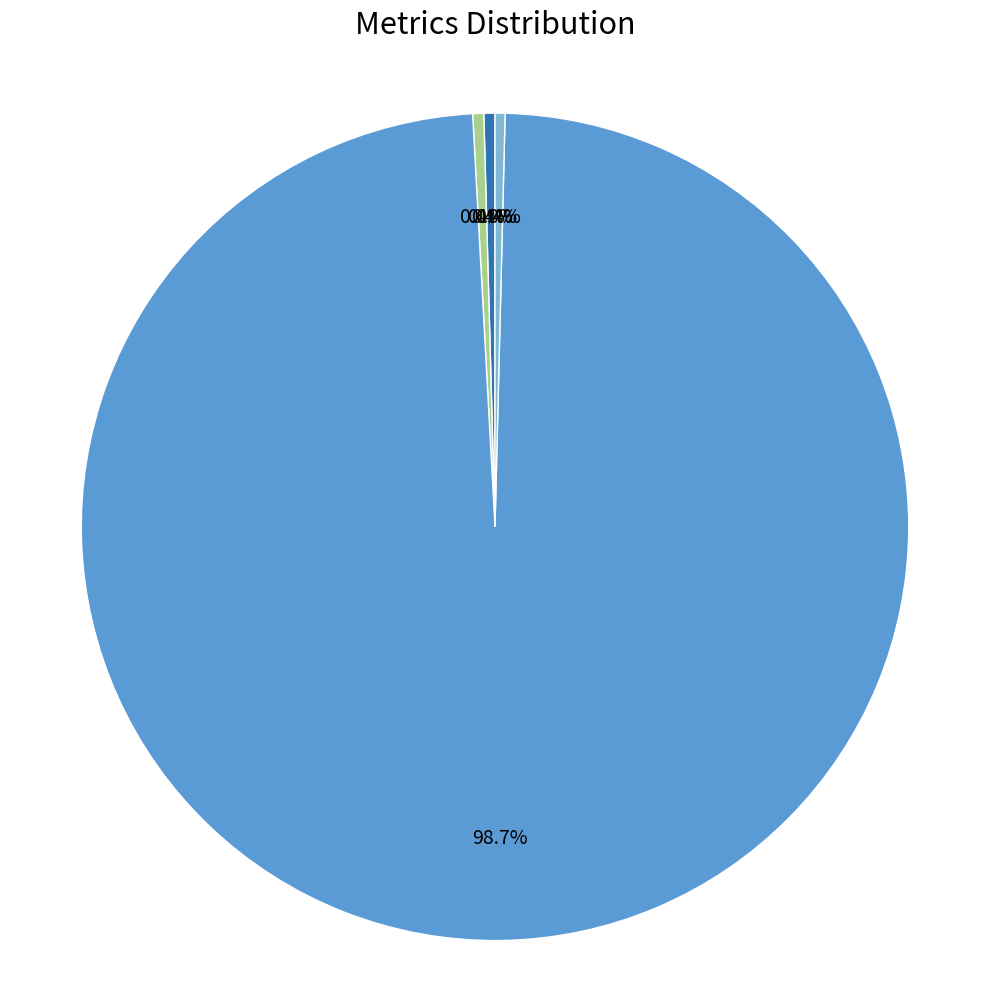

Is it true that MAPE is 12% of the pie?

False